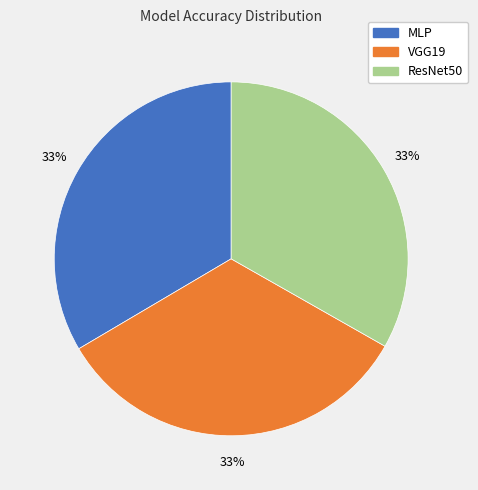

What percentage is the VGG19 slice, to the nearest percent?

33%